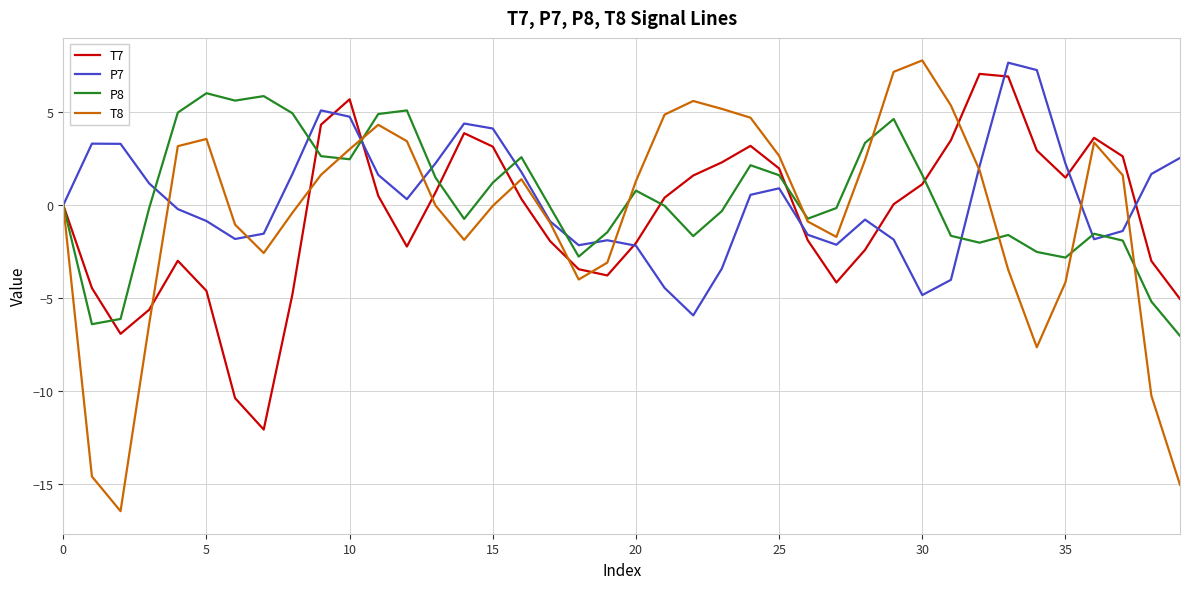

At how many categories does at least one series exceed 3?

25